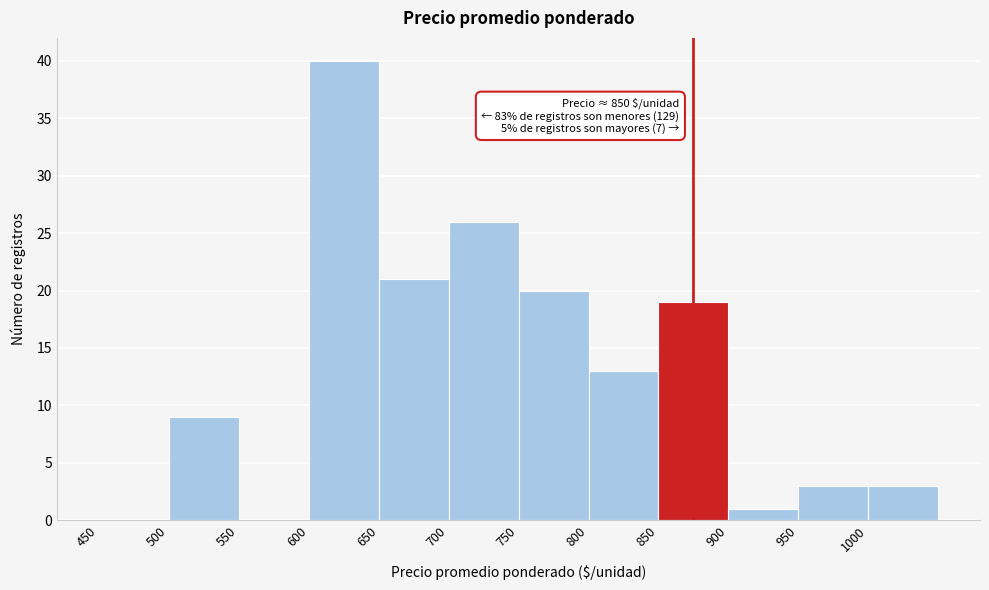

Over which range of the x-axis is the bar tallest?

600 to 650